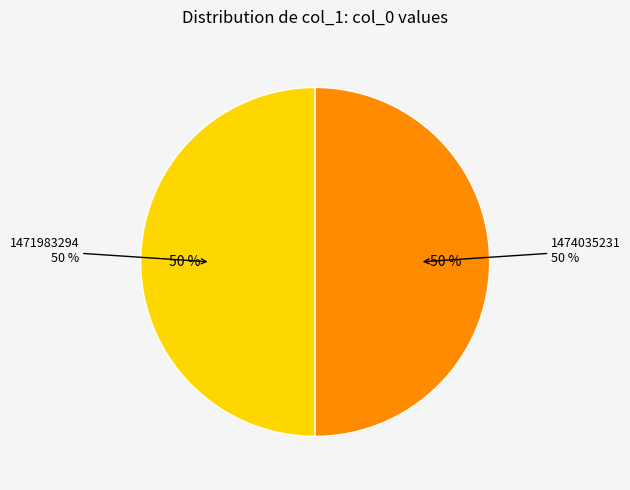

True or false: 1456873020 accounts for 1% of the total.

False